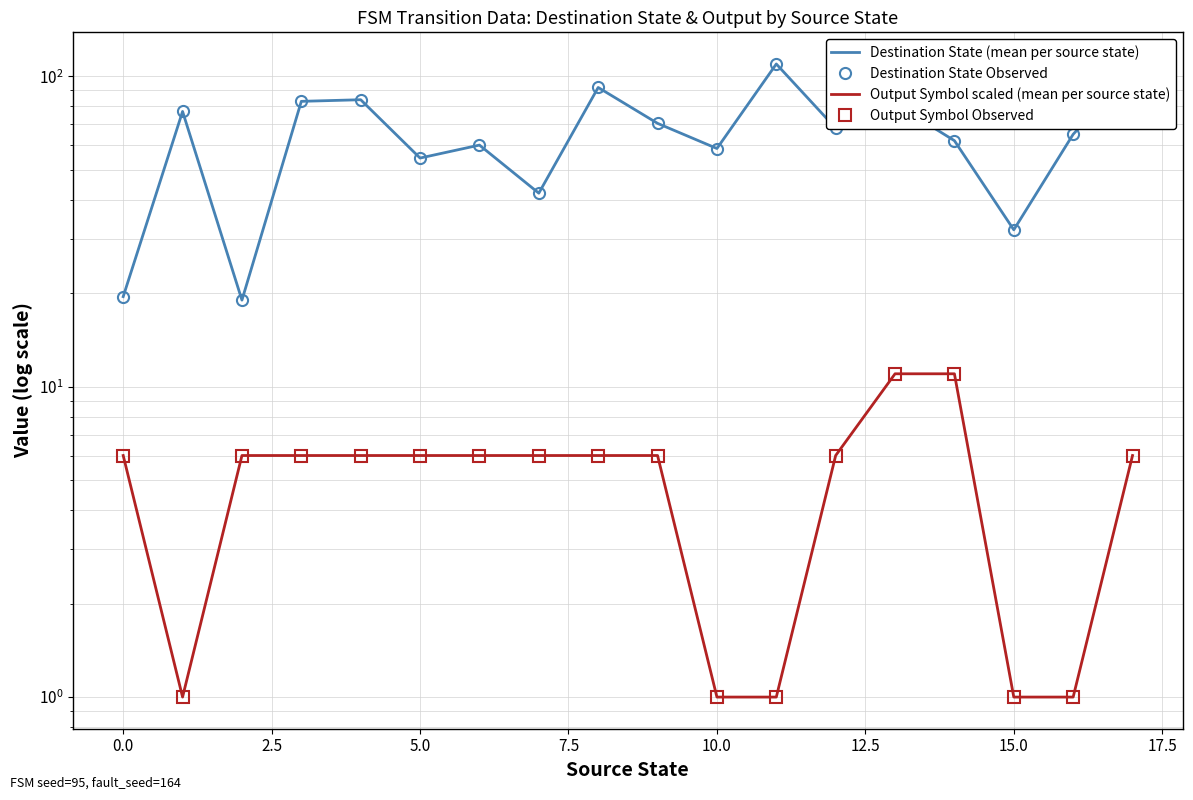

At 7.5, list the series in order from smallest to largest.

Output Symbol scaled (mean per source state), Output Symbol Observed, Destination State (mean per source state), Destination State Observed